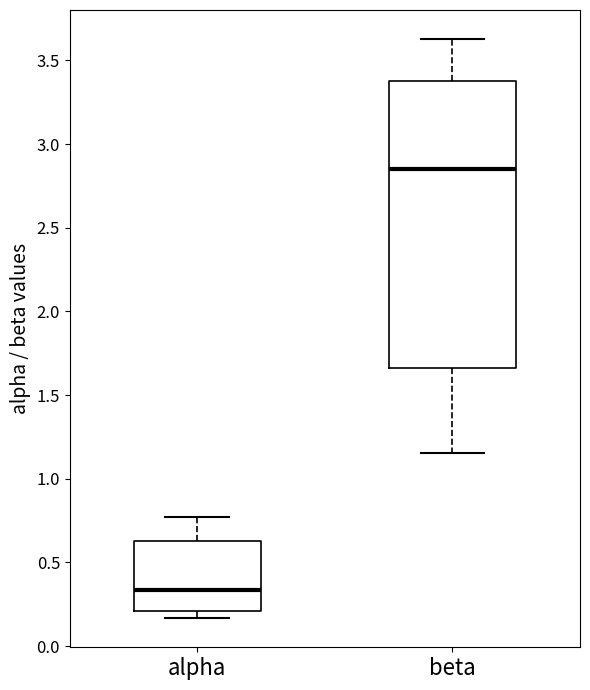

Reading left to right, transcribe this box plot: for each box, give where its median line is, the range the box spans, and where its two whiskers end, as read against the y-axis. The values are not printed on the chart, so give them approximately, as read against the axis.

alpha: median 0.35, box 0.20 to 0.65, whiskers 0.15 to 0.75
beta: median 2.85, box 1.65 to 3.40, whiskers 1.15 to 3.65